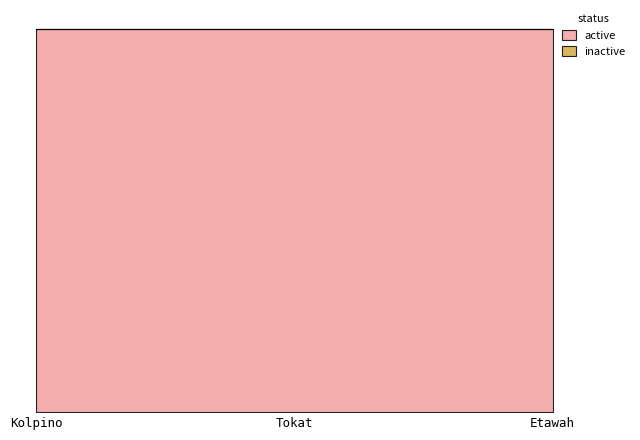

Reading left to right, what are all the values shown in this chart?

active: 1	1	1
inactive: 0	0	0